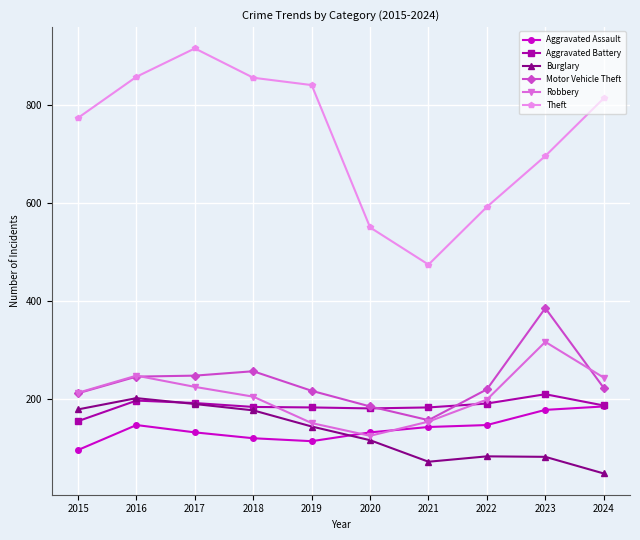

Which category has the lowest value in the Robbery series?

2020